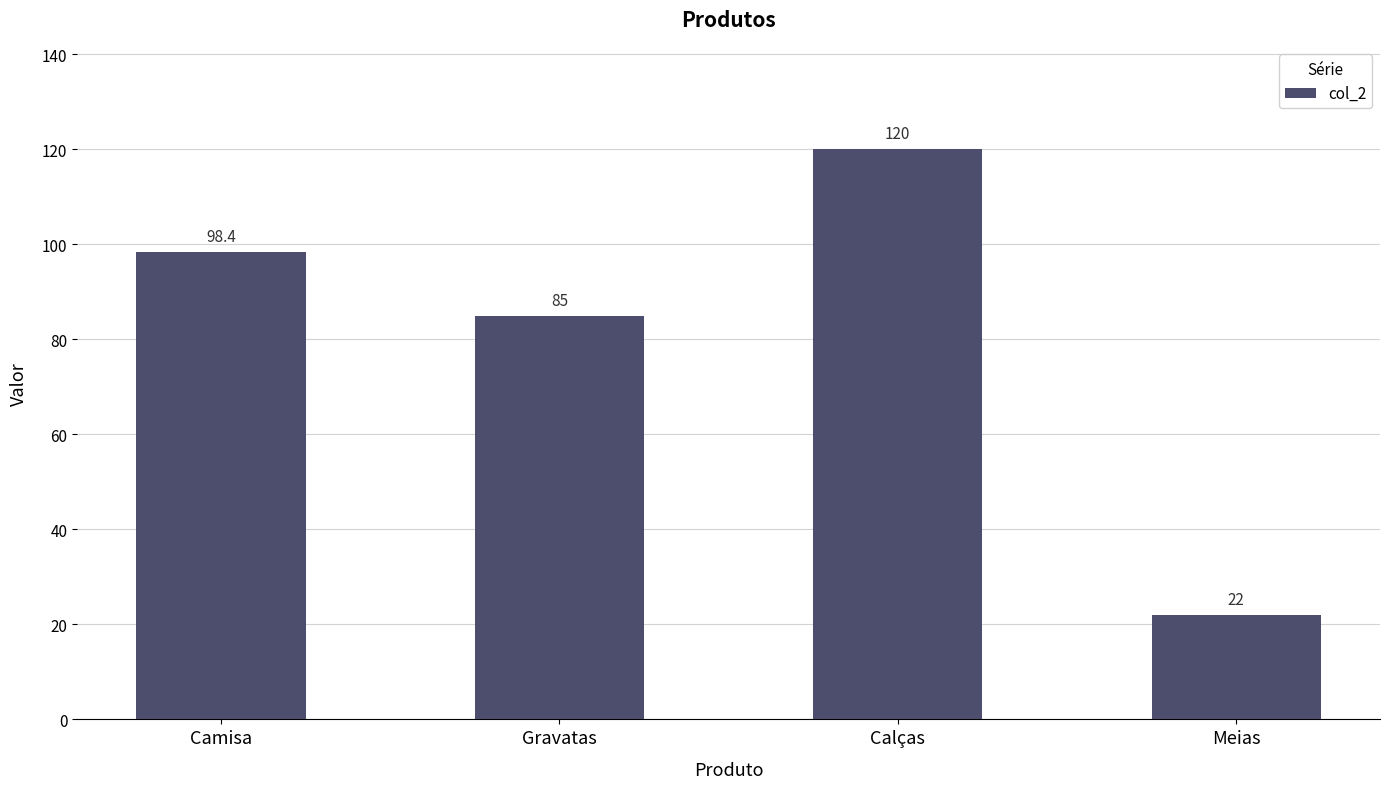

What is the smallest value displayed?

22.0